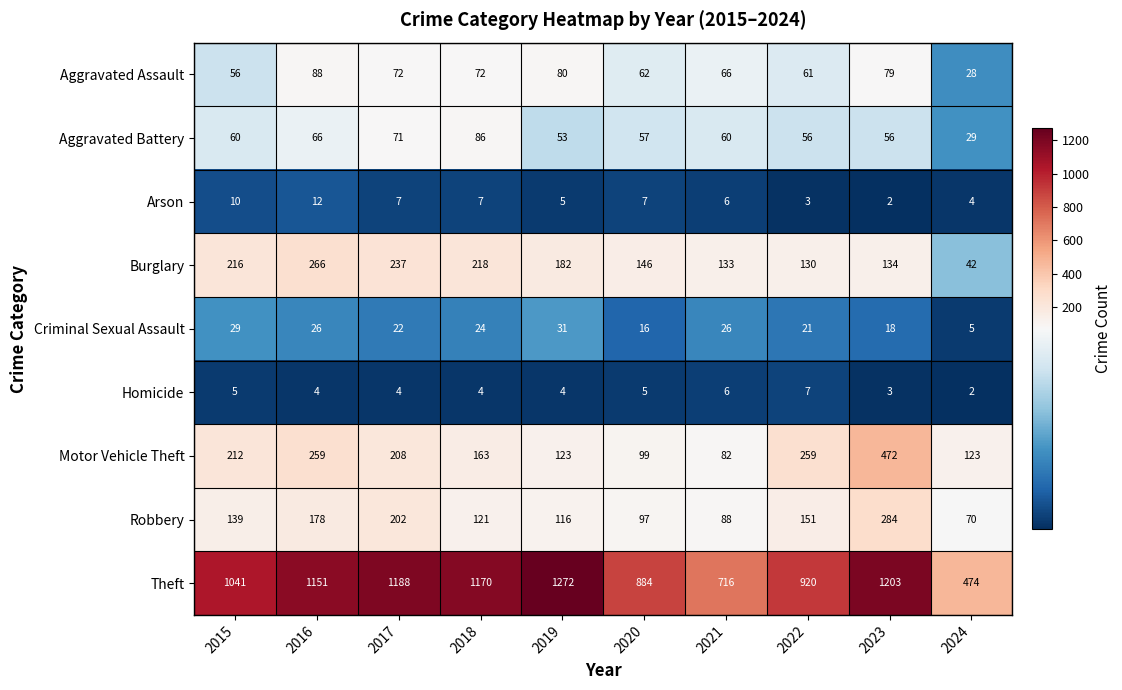

At how many categories does at least one series exceed 98?

10